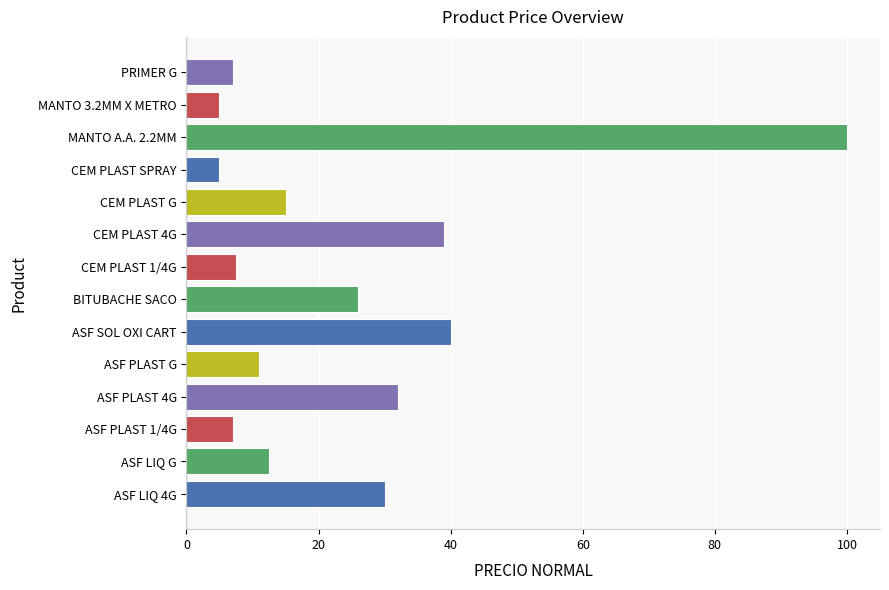

What is the greatest value displayed?

100.0